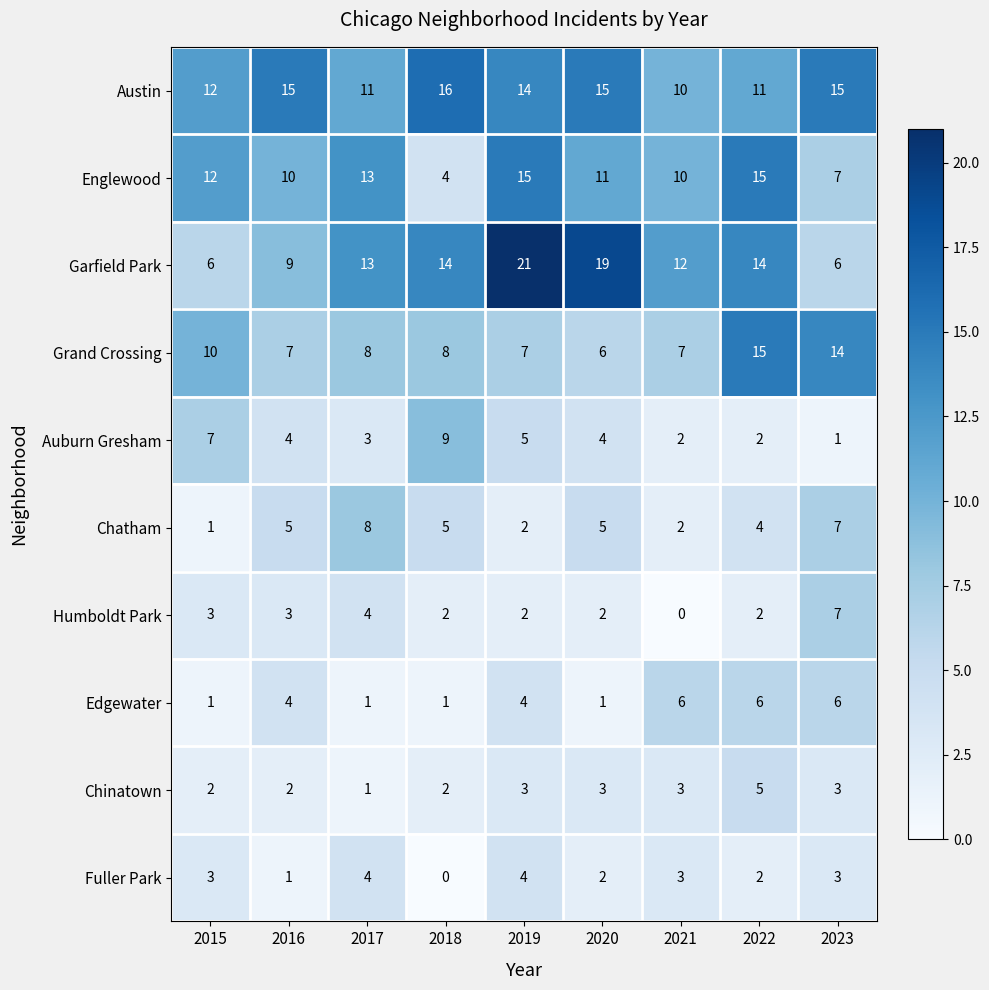

Read the Grand Crossing value at 2019.

7